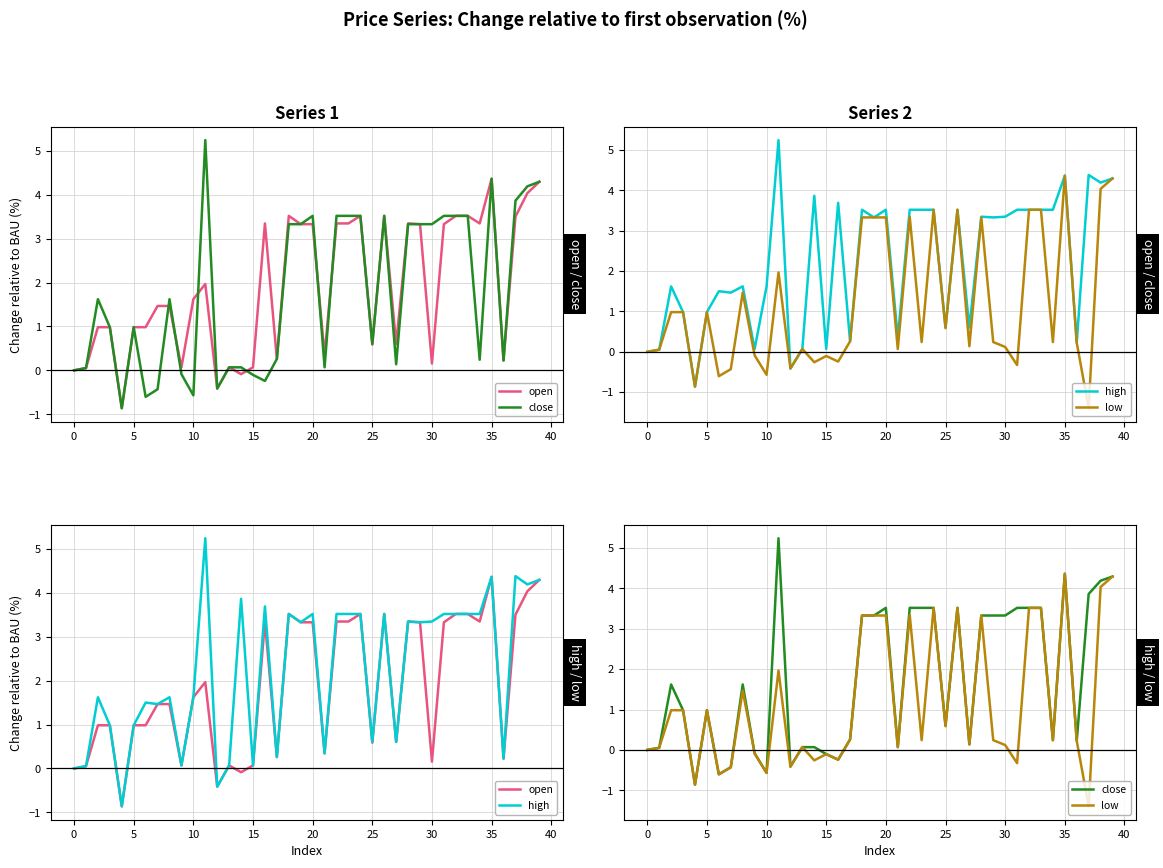

True or false: low has a value of -0.4 at 14.

False